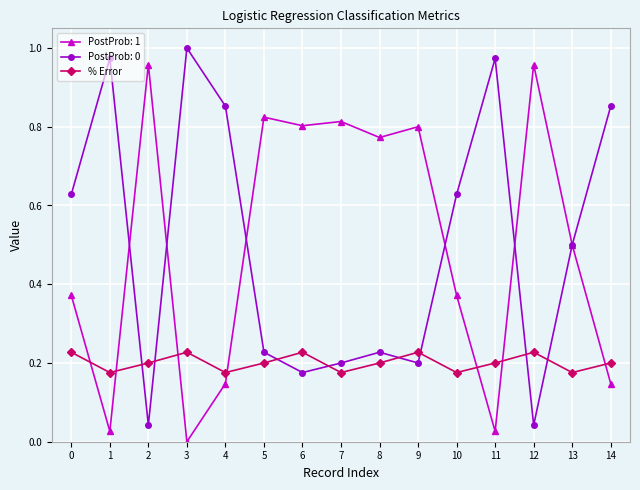

How many lines are shown in the chart?

3